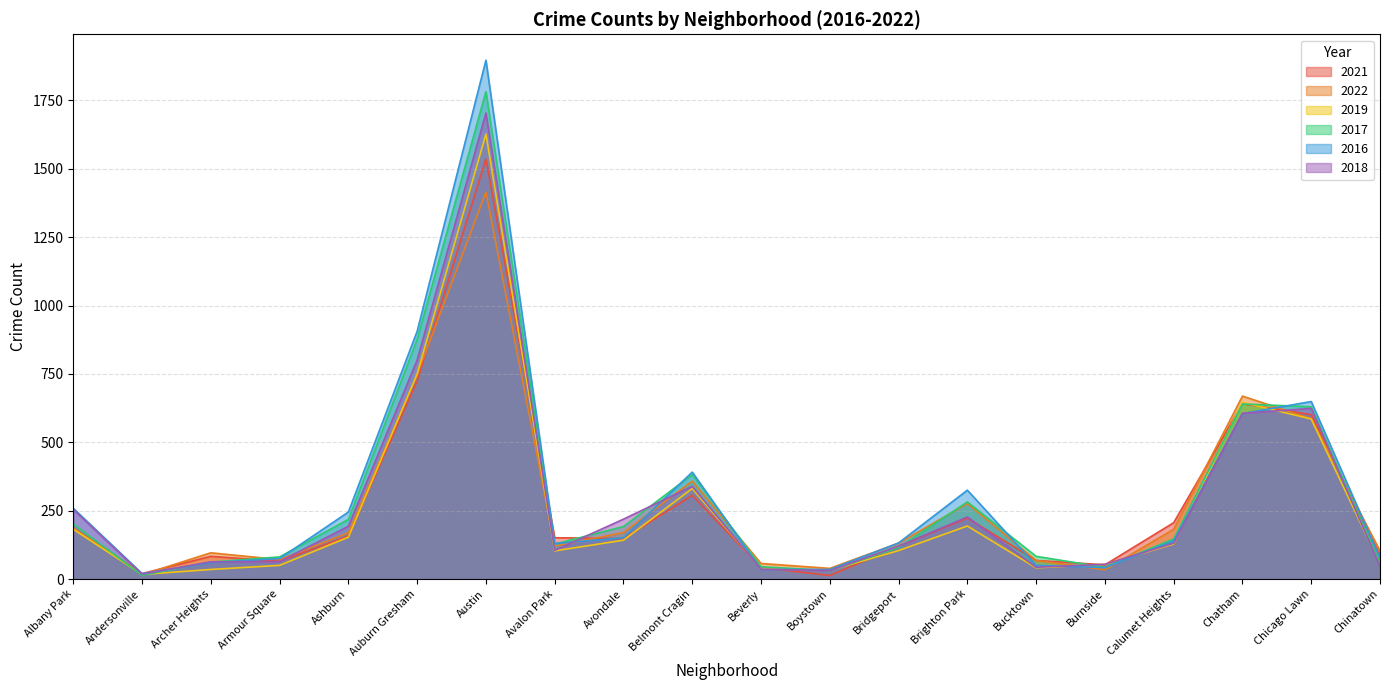

The 2022 series shows 747 at Auburn Gresham. True or false?

True